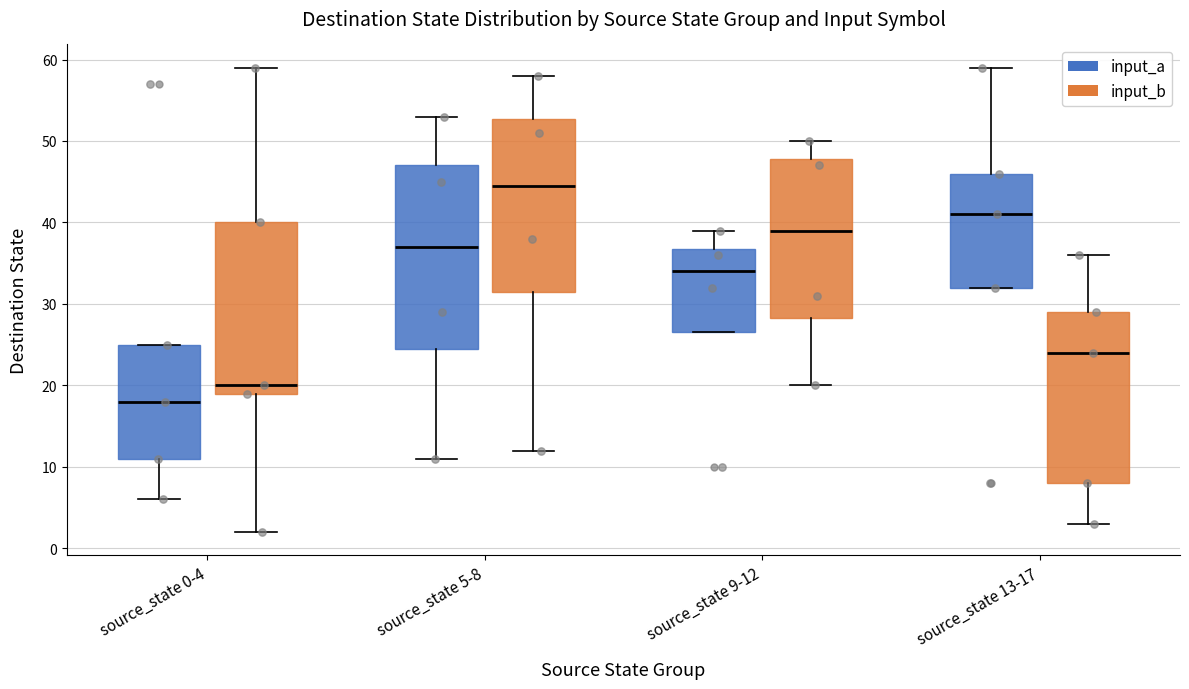

Where does the upper whisker of the box for source_state 9-12 (input_a) end on the y-axis? The values are not printed on the chart, so give them approximately, as read against the axis.

39